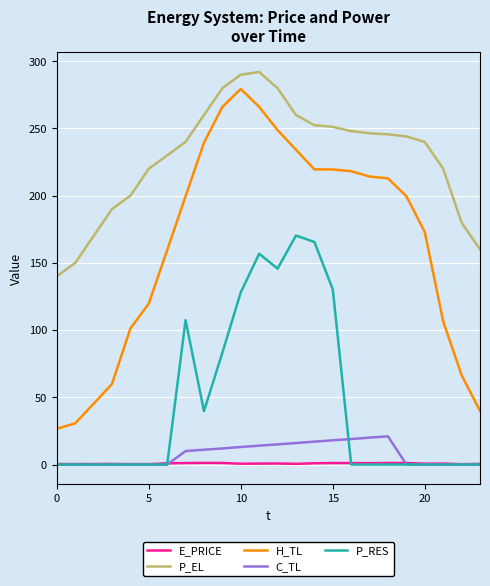

Which series has the largest total across all categories?

P_EL